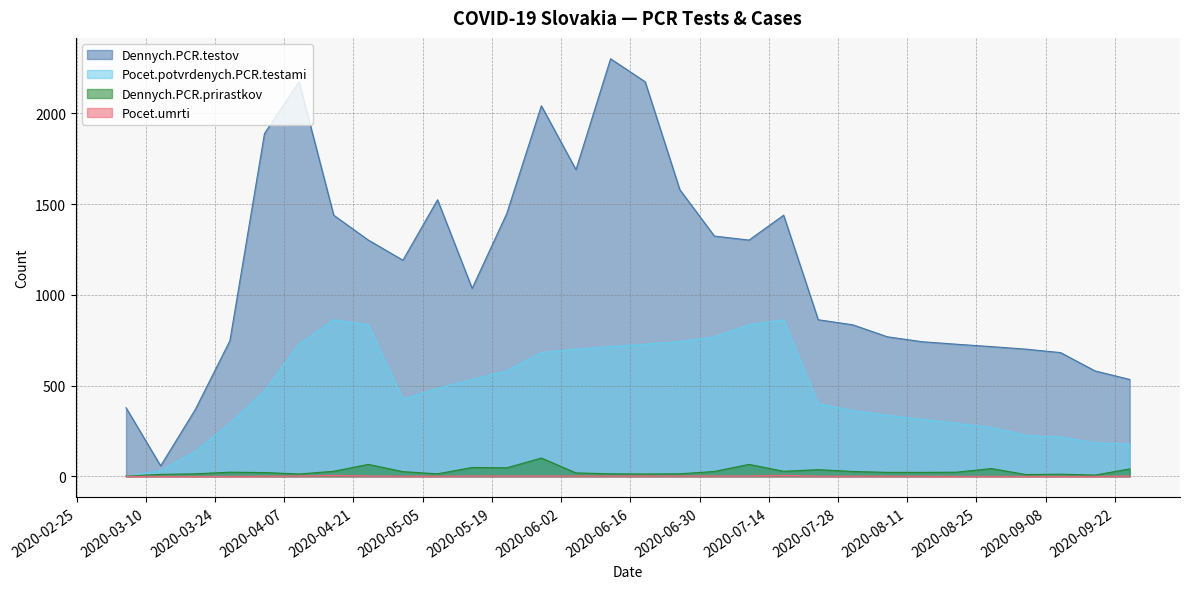

How many values in the Pocet.umrti series exceed 1?

14